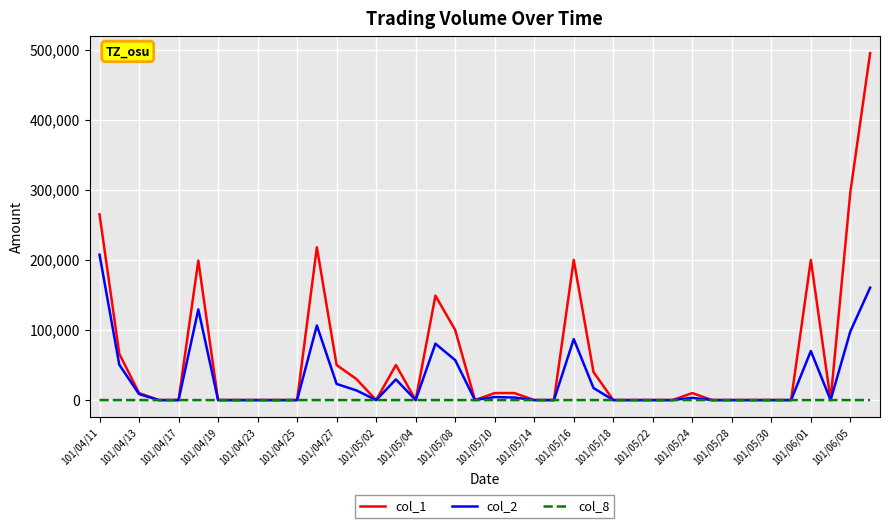

How many lines are shown in the chart?

3